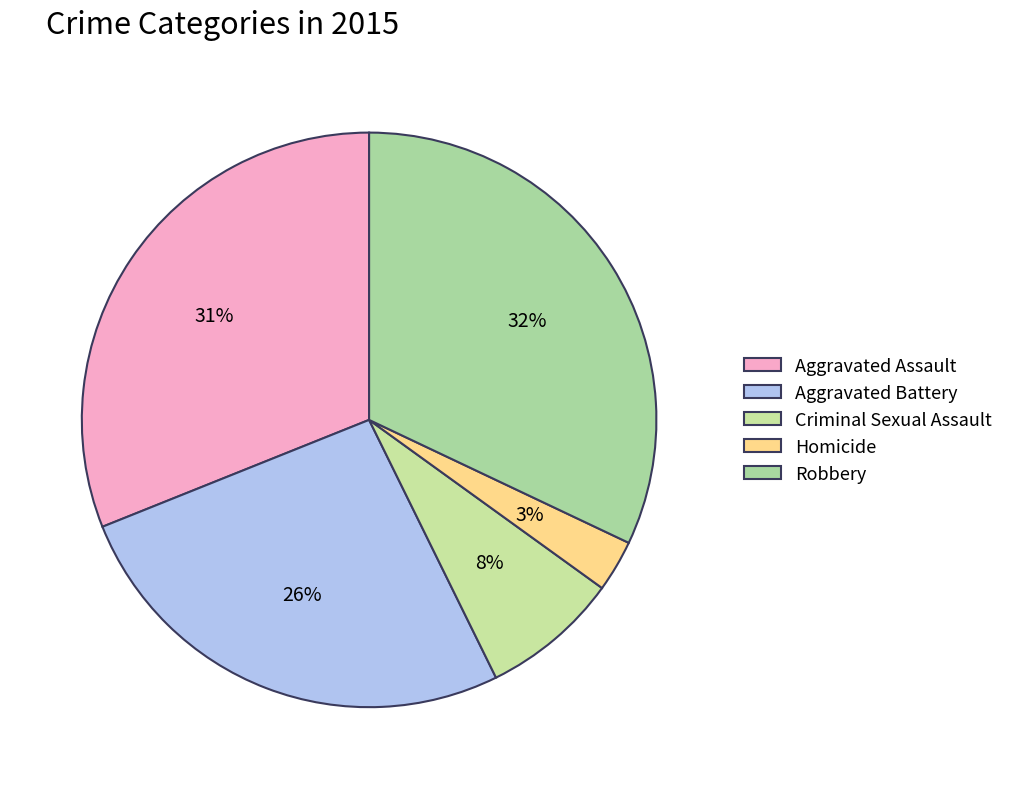

Does Criminal Sexual Assault represent more than half of the total?

No